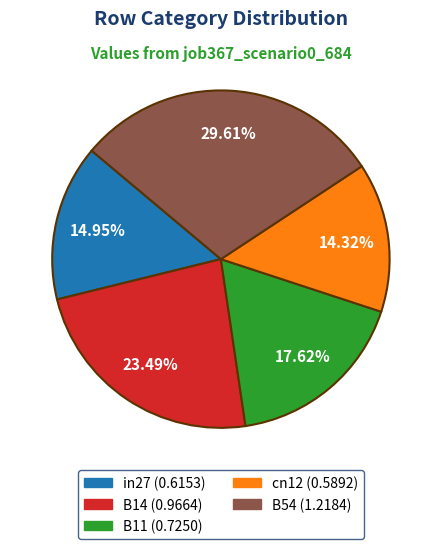

Between cn12 and B14, which is larger?

B14